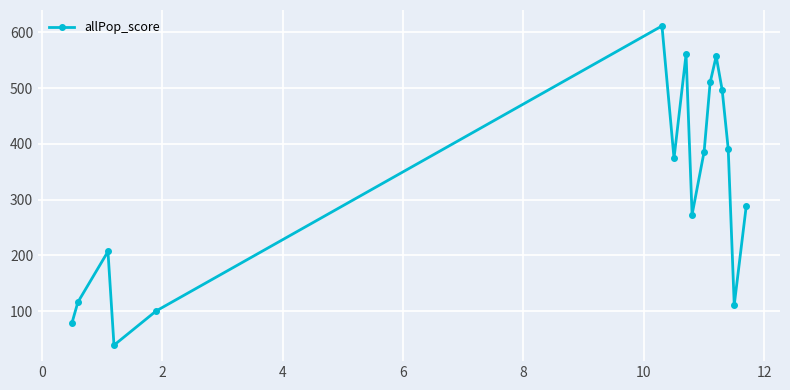

How many interior local peaks (higher than both neighbors) does the data have?

4